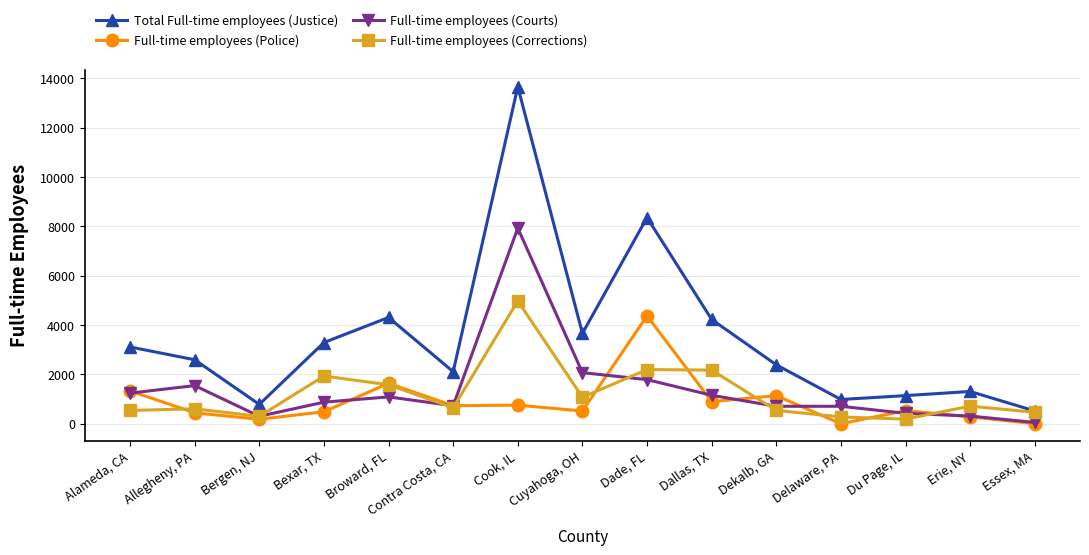

The Total Full-time employees (Justice) series shows 2112 at Contra Costa, CA. True or false?

True